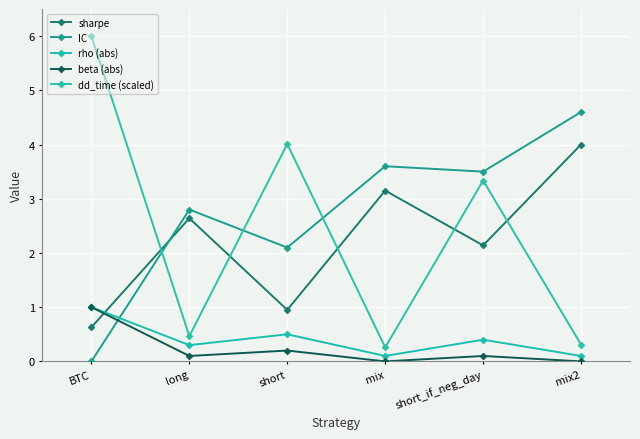

Read the sharpe value at long.

2.6